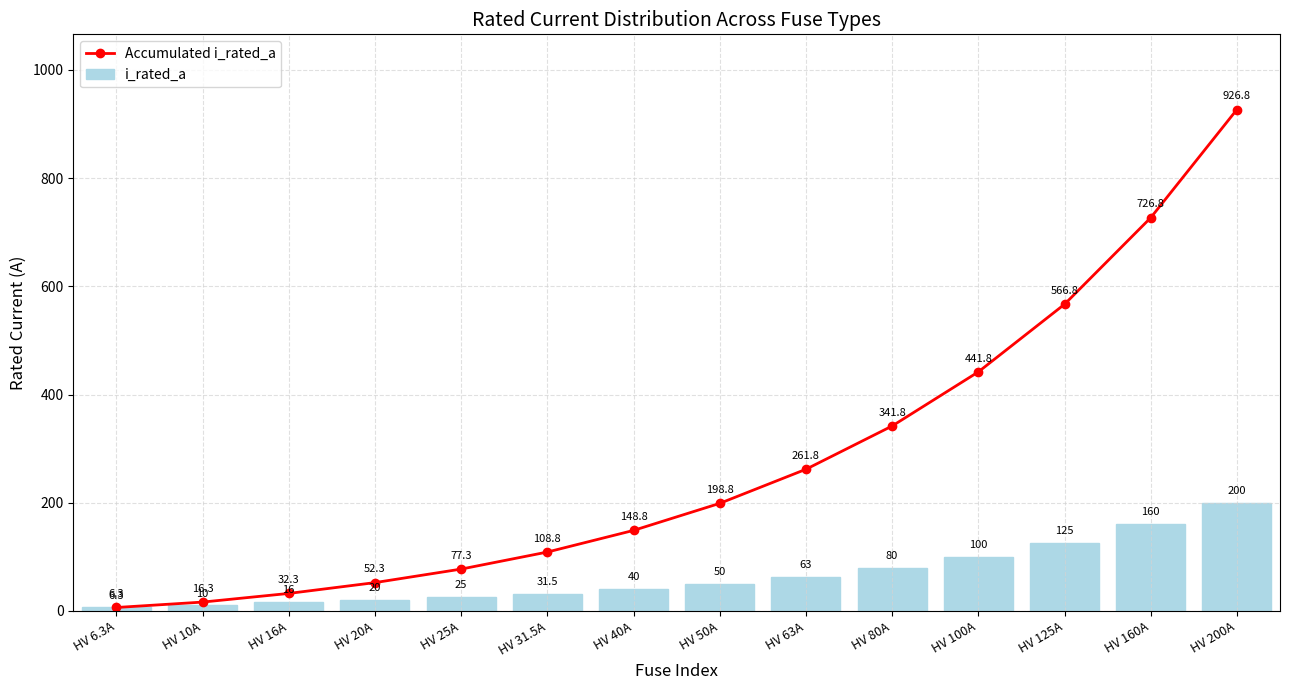

How many distinct data groups are displayed?

2